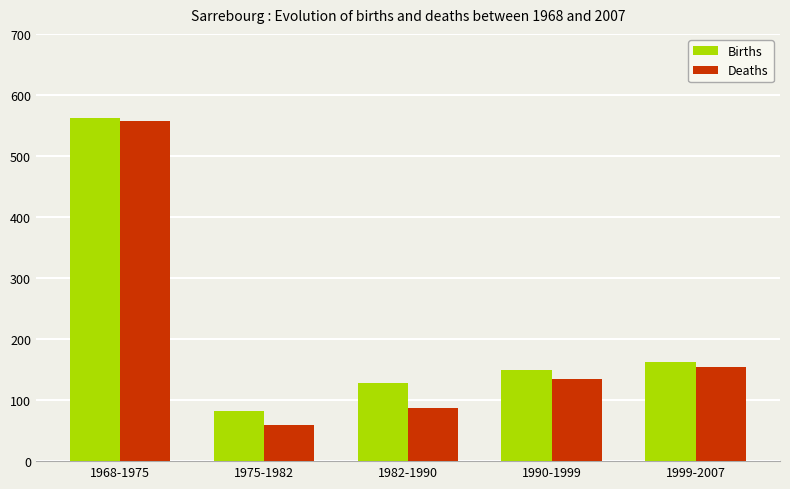

Which series has the largest range (max minus min)?

Deaths